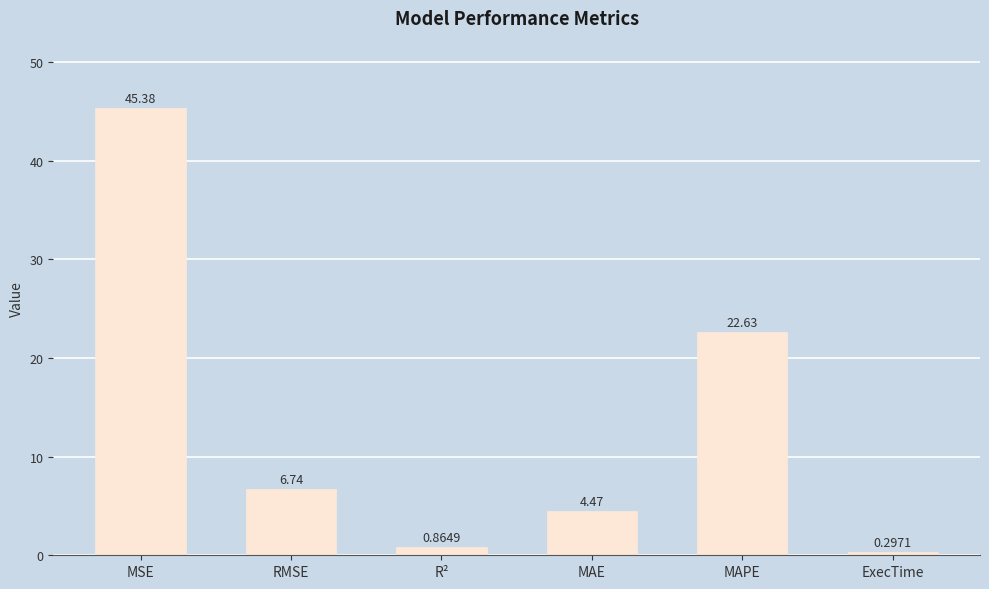

True or false: the data shows 63.5 at MSE.

False